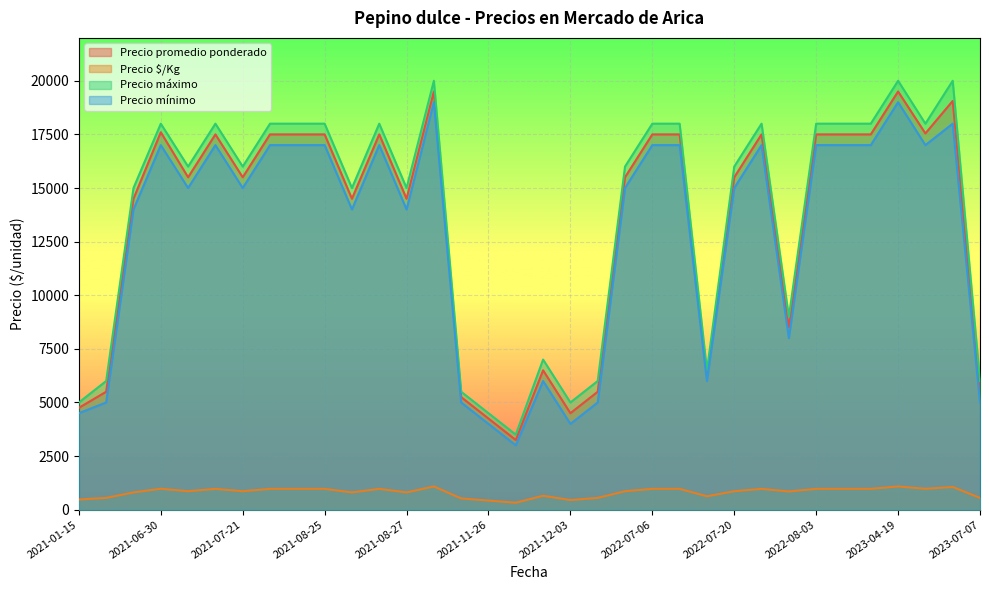

How many interior local valleys does the Precio promedio ponderado series have?

9